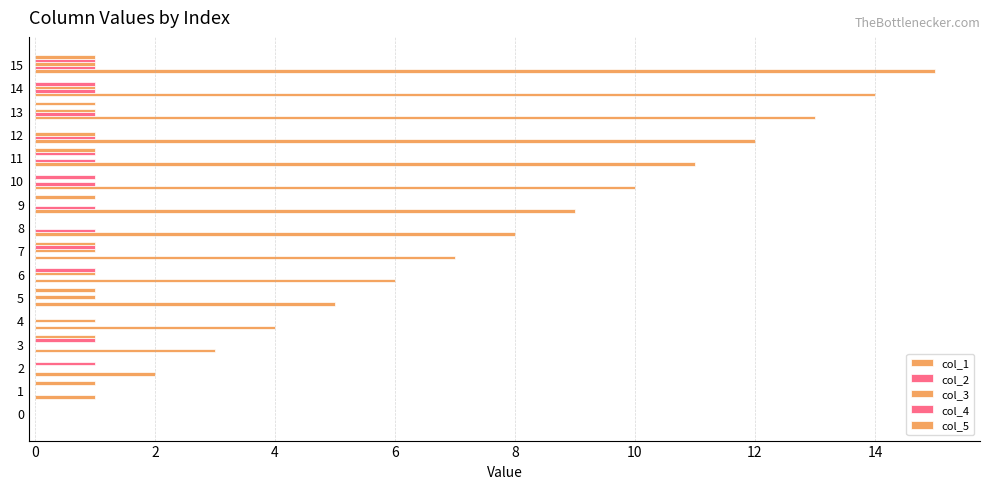

Count the number of data series in this chart.

5